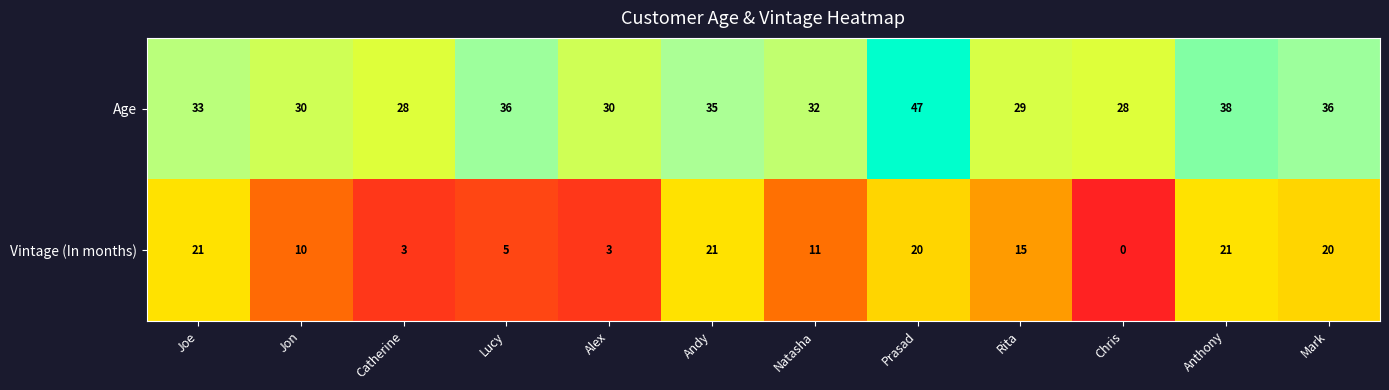

Where does the Vintage (In months) series first go above 15?

Joe